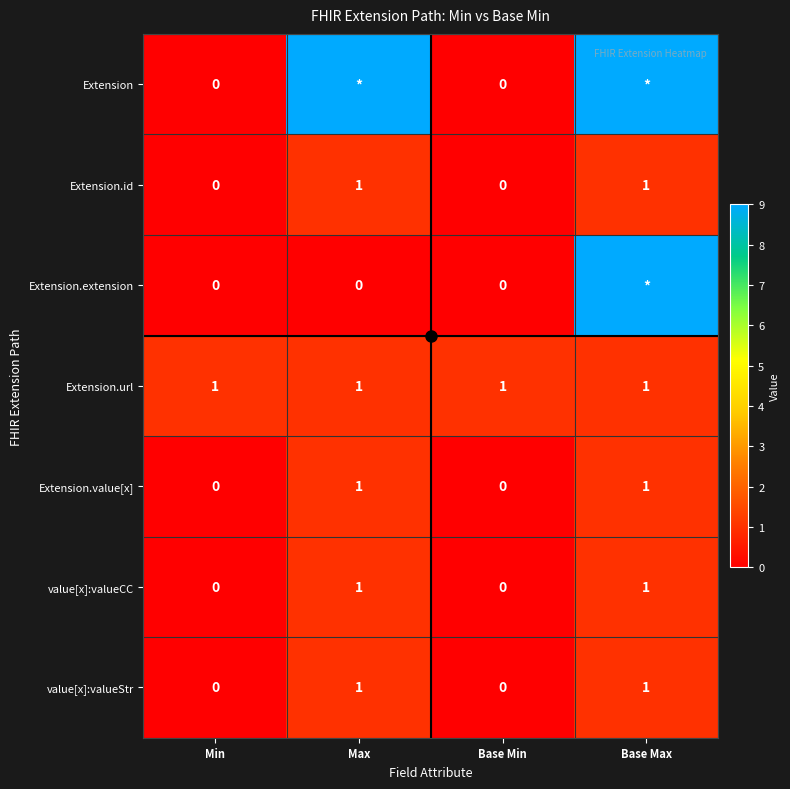

Rank the categories by row_6 value from lowest to highest.

Min, Base Min, Max, Base Max